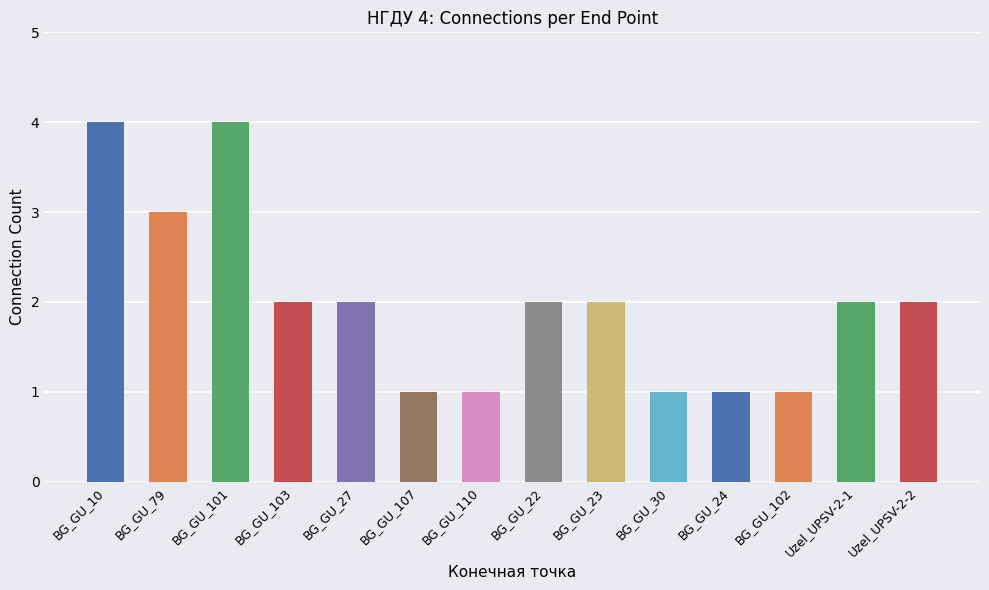

What is the label of the 5th bar from the right?

BG_GU_30